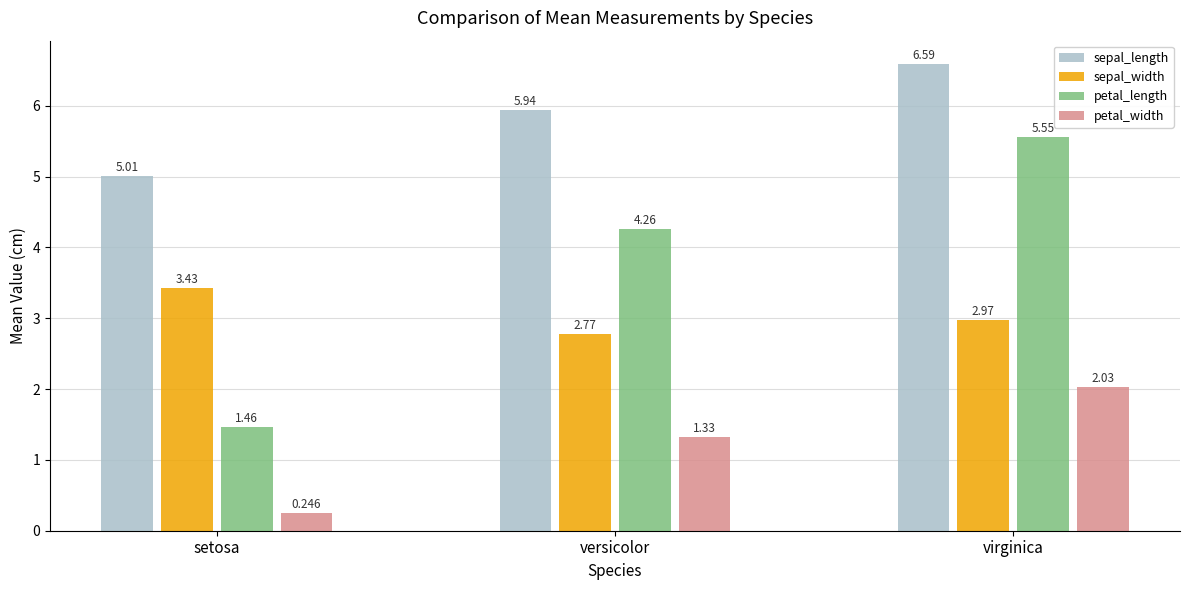

List the series in order of their overall mean, highest first.

sepal_length, petal_length, sepal_width, petal_width